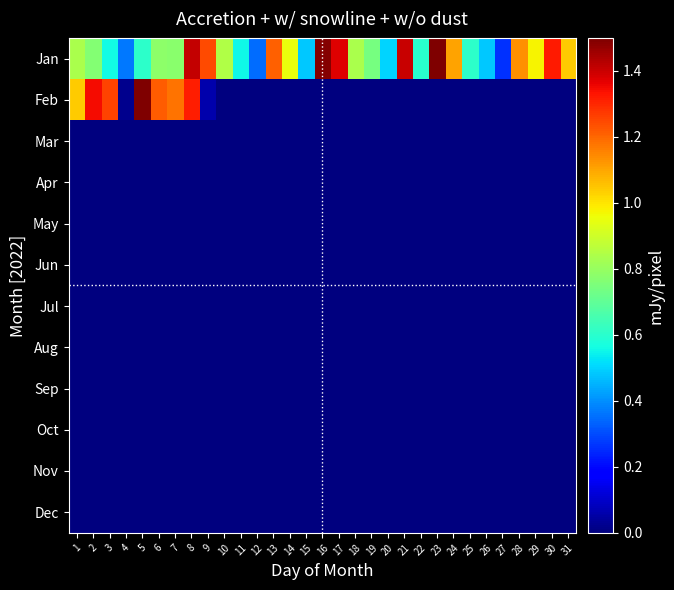

Reading left to right, extract all data points from this chart.

Jan: 1=0.8	2=0.8	3=0.6	4=0.4	5=0.6	6=0.8	7=0.8	8=1.4	9=1.2	10=0.8	11=0.6	12=0.3	13=1.2	14=1.0	15=0.5	16=1.5	17=1.4	18=0.8	19=0.7	20=0.5	21=1.4	22=0.6	23=1.5	24=1.1	25=0.6	26=0.5	27=0.3	28=1.1	29=1.0	30=1.3	31=1.0
Feb: 1=1.0	2=1.3	3=1.3	4=0.0	5=1.5	6=1.2	7=1.2	8=1.3	9=0.1	10=0.0	11=0.0	12=0.0	13=0.0	14=0.0	15=0.0	16=0.0	17=0.0	18=0.0	19=0.0	20=0.0	21=0.0	22=0.0	23=0.0	24=0.0	25=0.0	26=0.0	27=0.0	28=0.0	29=0.0	30=0.0	31=0.0
Mar: 1=0.0	2=0.0	3=0.0	4=0.0	5=0.0	6=0.0	7=0.0	8=0.0	9=0.0	10=0.0	11=0.0	12=0.0	13=0.0	14=0.0	15=0.0	16=0.0	17=0.0	18=0.0	19=0.0	20=0.0	21=0.0	22=0.0	23=0.0	24=0.0	25=0.0	26=0.0	27=0.0	28=0.0	29=0.0	30=0.0	31=0.0
Apr: 1=0.0	2=0.0	3=0.0	4=0.0	5=0.0	6=0.0	7=0.0	8=0.0	9=0.0	10=0.0	11=0.0	12=0.0	13=0.0	14=0.0	15=0.0	16=0.0	17=0.0	18=0.0	19=0.0	20=0.0	21=0.0	22=0.0	23=0.0	24=0.0	25=0.0	26=0.0	27=0.0	28=0.0	29=0.0	30=0.0	31=0.0
May: 1=0.0	2=0.0	3=0.0	4=0.0	5=0.0	6=0.0	7=0.0	8=0.0	9=0.0	10=0.0	11=0.0	12=0.0	13=0.0	14=0.0	15=0.0	16=0.0	17=0.0	18=0.0	19=0.0	20=0.0	21=0.0	22=0.0	23=0.0	24=0.0	25=0.0	26=0.0	27=0.0	28=0.0	29=0.0	30=0.0	31=0.0
Jun: 1=0.0	2=0.0	3=0.0	4=0.0	5=0.0	6=0.0	7=0.0	8=0.0	9=0.0	10=0.0	11=0.0	12=0.0	13=0.0	14=0.0	15=0.0	16=0.0	17=0.0	18=0.0	19=0.0	20=0.0	21=0.0	22=0.0	23=0.0	24=0.0	25=0.0	26=0.0	27=0.0	28=0.0	29=0.0	30=0.0	31=0.0
Jul: 1=0.0	2=0.0	3=0.0	4=0.0	5=0.0	6=0.0	7=0.0	8=0.0	9=0.0	10=0.0	11=0.0	12=0.0	13=0.0	14=0.0	15=0.0	16=0.0	17=0.0	18=0.0	19=0.0	20=0.0	21=0.0	22=0.0	23=0.0	24=0.0	25=0.0	26=0.0	27=0.0	28=0.0	29=0.0	30=0.0	31=0.0
Aug: 1=0.0	2=0.0	3=0.0	4=0.0	5=0.0	6=0.0	7=0.0	8=0.0	9=0.0	10=0.0	11=0.0	12=0.0	13=0.0	14=0.0	15=0.0	16=0.0	17=0.0	18=0.0	19=0.0	20=0.0	21=0.0	22=0.0	23=0.0	24=0.0	25=0.0	26=0.0	27=0.0	28=0.0	29=0.0	30=0.0	31=0.0
Sep: 1=0.0	2=0.0	3=0.0	4=0.0	5=0.0	6=0.0	7=0.0	8=0.0	9=0.0	10=0.0	11=0.0	12=0.0	13=0.0	14=0.0	15=0.0	16=0.0	17=0.0	18=0.0	19=0.0	20=0.0	21=0.0	22=0.0	23=0.0	24=0.0	25=0.0	26=0.0	27=0.0	28=0.0	29=0.0	30=0.0	31=0.0
Oct: 1=0.0	2=0.0	3=0.0	4=0.0	5=0.0	6=0.0	7=0.0	8=0.0	9=0.0	10=0.0	11=0.0	12=0.0	13=0.0	14=0.0	15=0.0	16=0.0	17=0.0	18=0.0	19=0.0	20=0.0	21=0.0	22=0.0	23=0.0	24=0.0	25=0.0	26=0.0	27=0.0	28=0.0	29=0.0	30=0.0	31=0.0
Nov: 1=0.0	2=0.0	3=0.0	4=0.0	5=0.0	6=0.0	7=0.0	8=0.0	9=0.0	10=0.0	11=0.0	12=0.0	13=0.0	14=0.0	15=0.0	16=0.0	17=0.0	18=0.0	19=0.0	20=0.0	21=0.0	22=0.0	23=0.0	24=0.0	25=0.0	26=0.0	27=0.0	28=0.0	29=0.0	30=0.0	31=0.0
Dec: 1=0.0	2=0.0	3=0.0	4=0.0	5=0.0	6=0.0	7=0.0	8=0.0	9=0.0	10=0.0	11=0.0	12=0.0	13=0.0	14=0.0	15=0.0	16=0.0	17=0.0	18=0.0	19=0.0	20=0.0	21=0.0	22=0.0	23=0.0	24=0.0	25=0.0	26=0.0	27=0.0	28=0.0	29=0.0	30=0.0	31=0.0